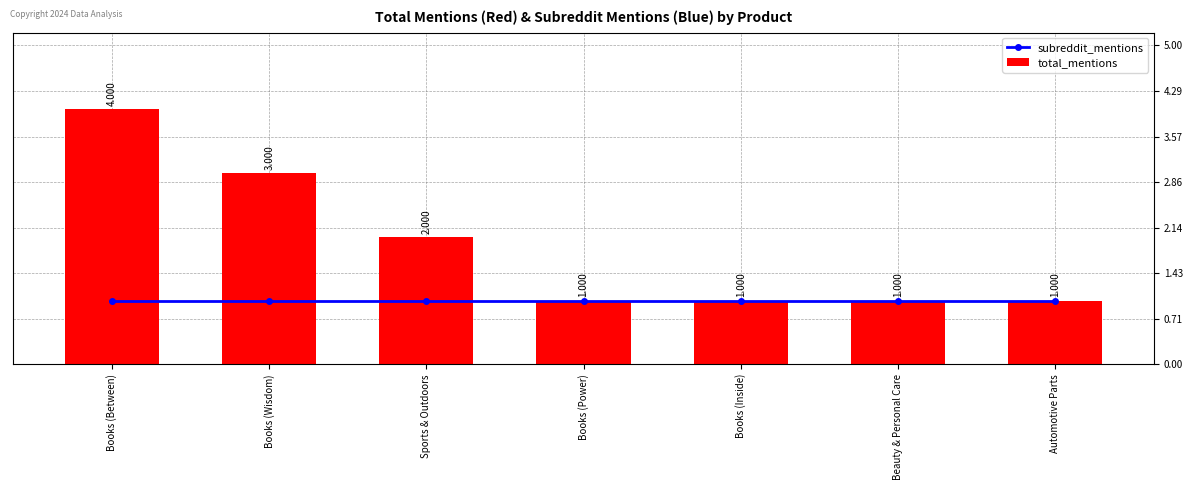

What is the spread (max minus min) of values at Books (Between)?

3